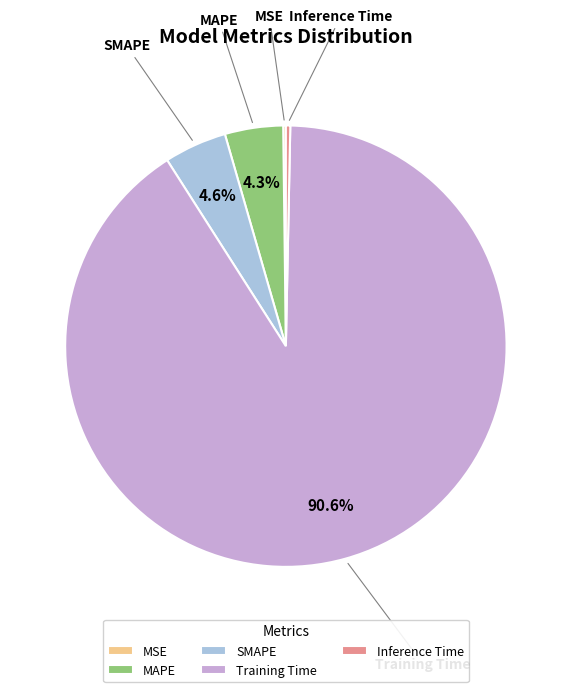

Is there a majority slice in this chart?

Yes